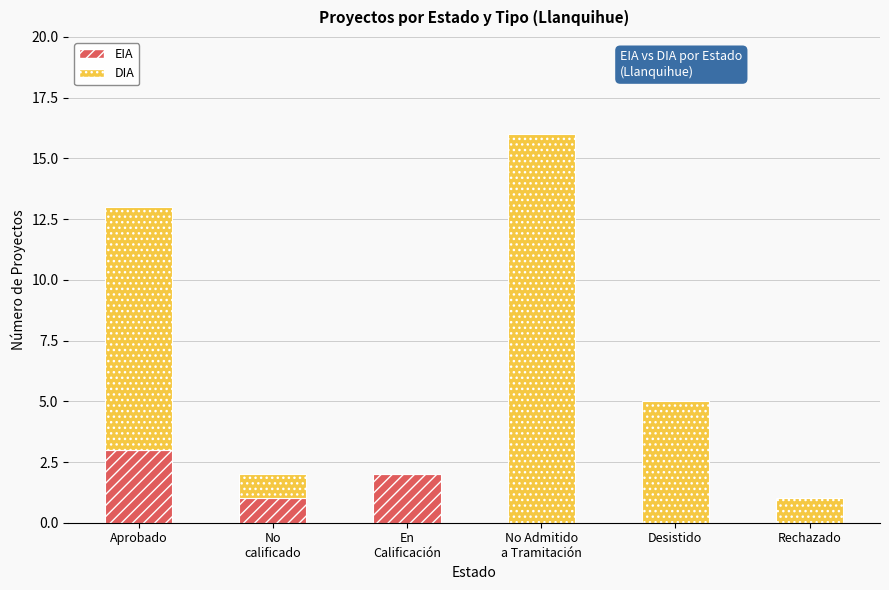

Does the chart contain stacked bars?

Yes